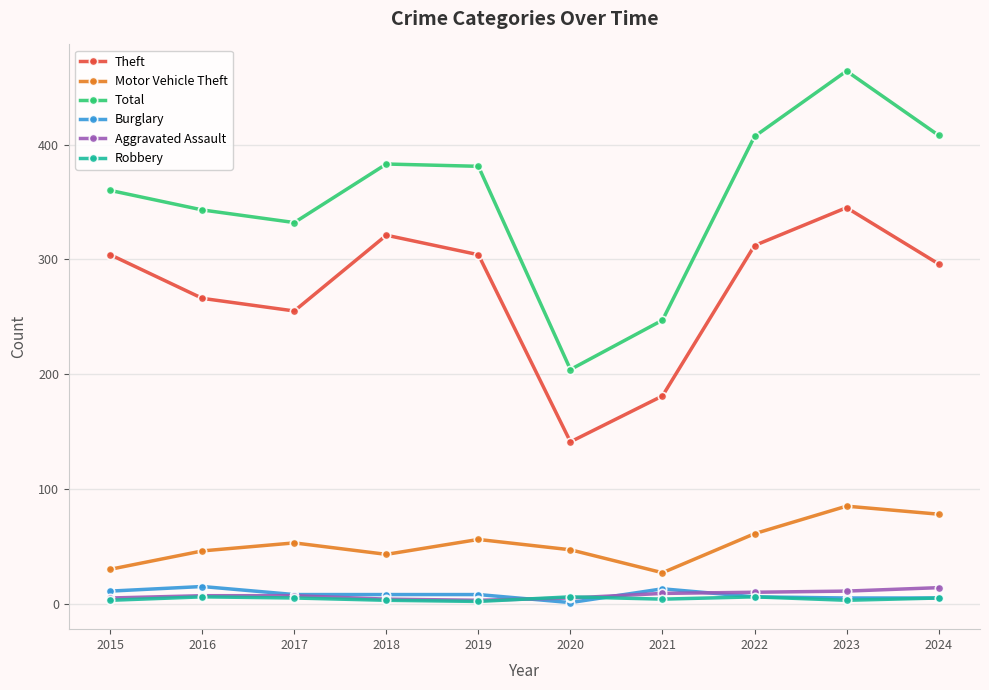

Does the chart display data point markers on the line(s)?

Yes